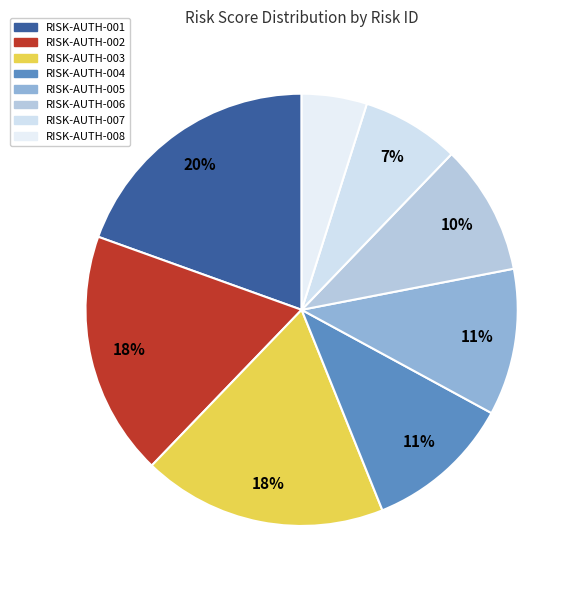

Is it true that RISK-AUTH-004 is 11% of the pie?

True